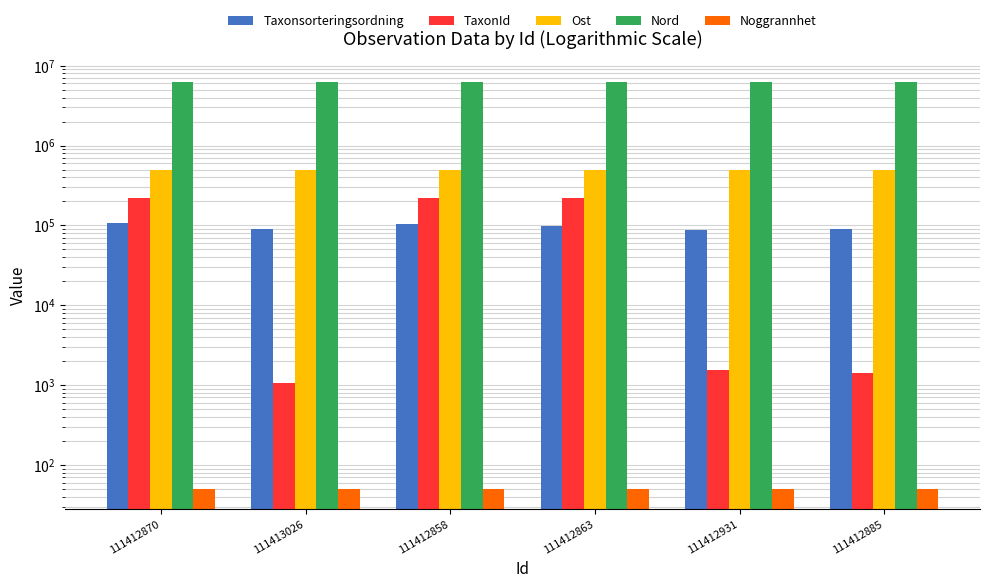

Rank the categories by Noggrannhet value from highest to lowest.

111412870, 111413026, 111412858, 111412863, 111412931, 111412885